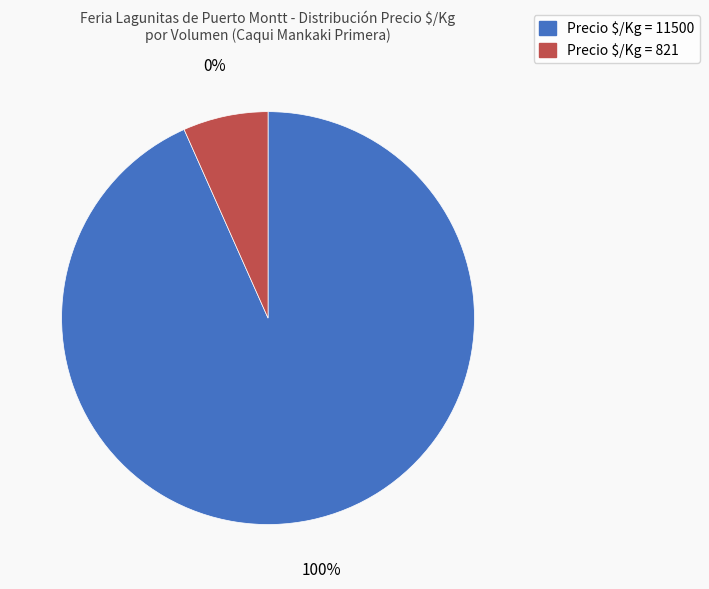

What is the majority slice?

Precio $/Kg = 11500